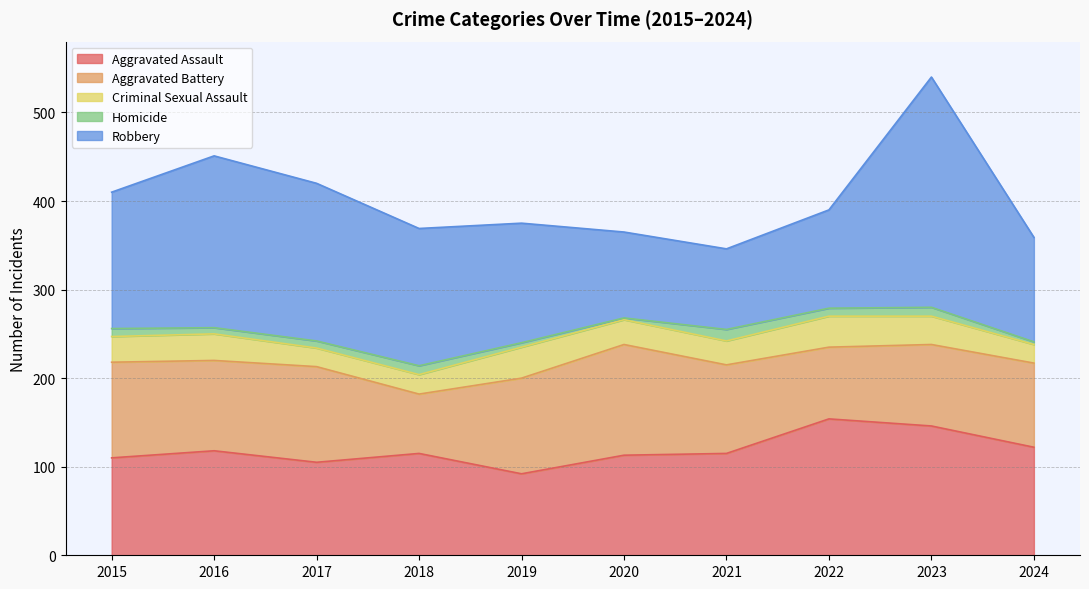

Which label corresponds to the smallest value in the chart?

2020